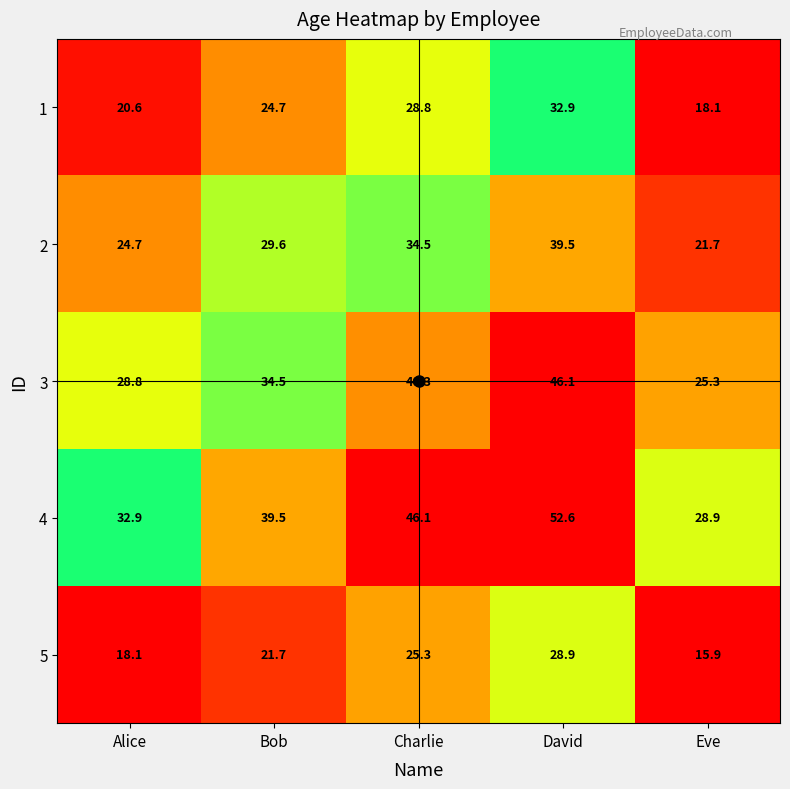

Which series changed the most between David and Eve?

4